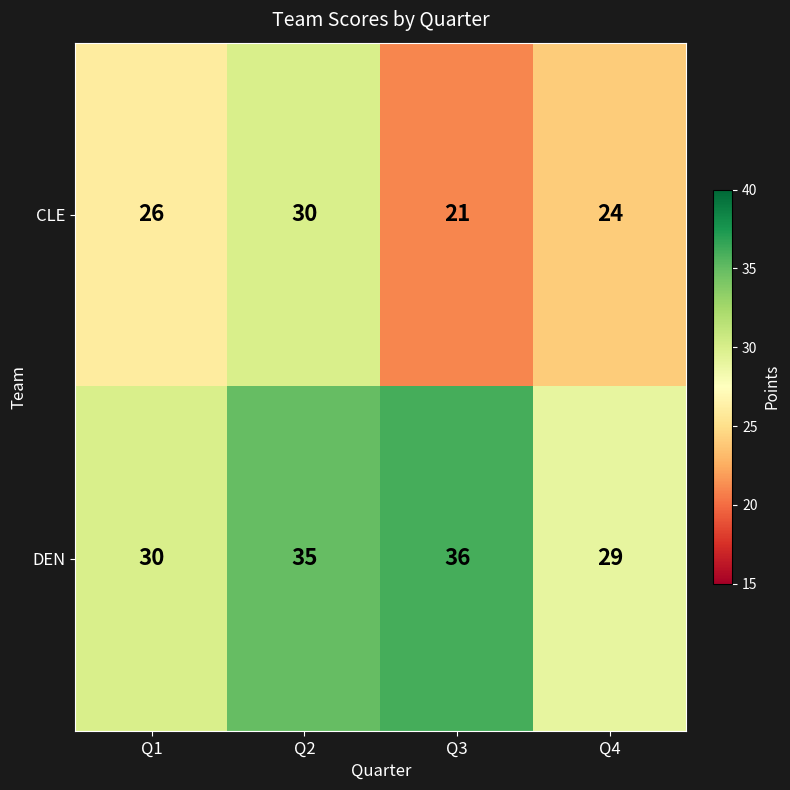

Which series has the widest spread of values?

CLE